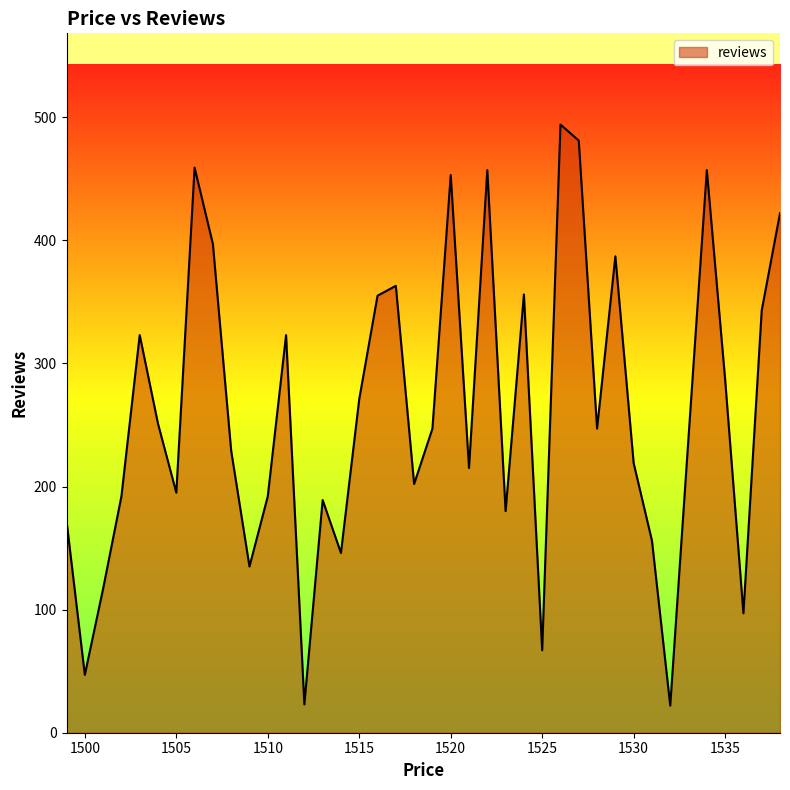

True or false: the data has more than 1 interior local peaks.

True